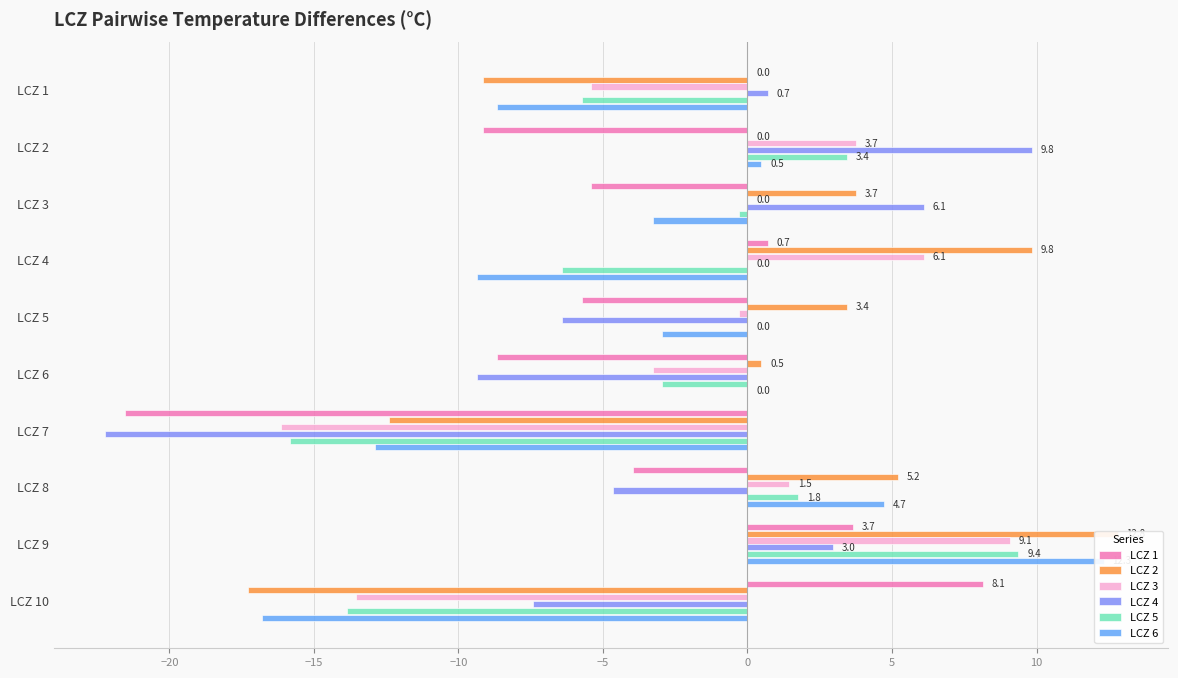

What position from the left is −25?

1